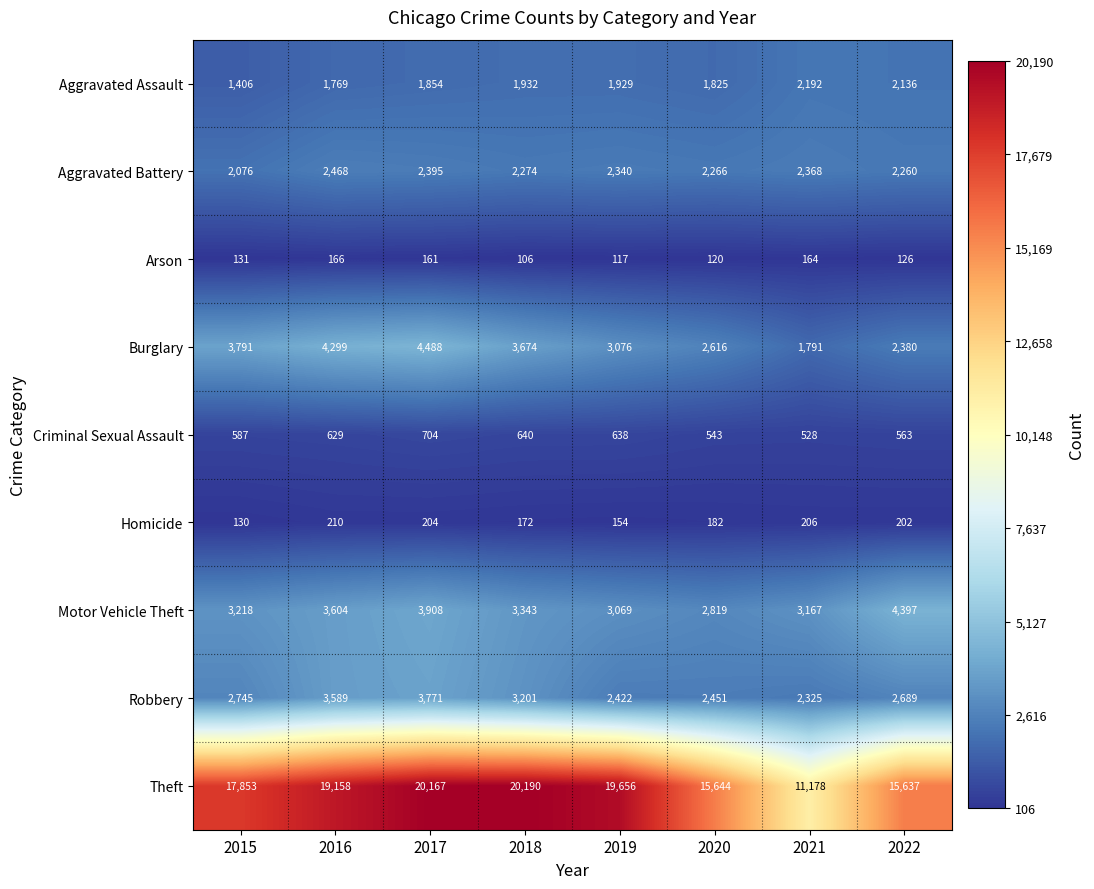

At 2016, list the series in order from smallest to largest.

Arson, Homicide, Criminal Sexual Assault, Aggravated Assault, Aggravated Battery, Robbery, Motor Vehicle Theft, Burglary, Theft